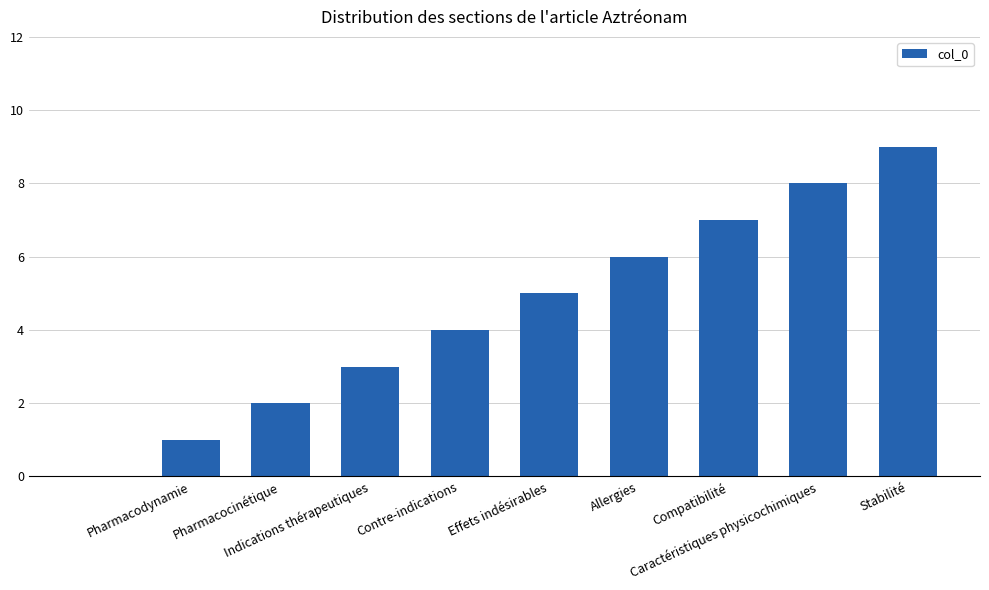

How many distinct data groups are displayed?

1